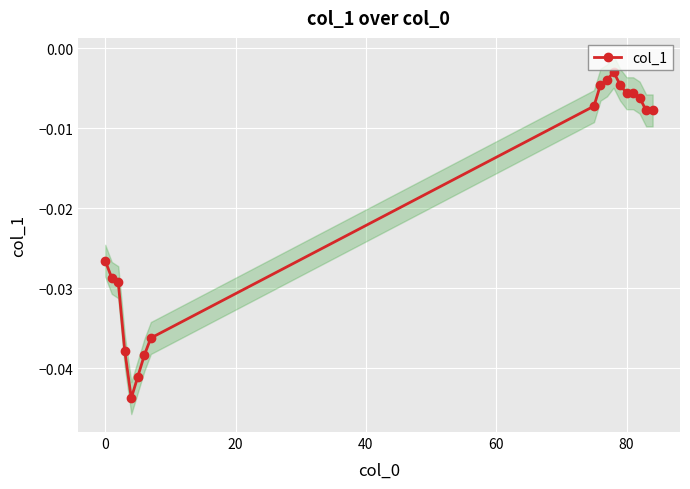

True or false: the data has more than 1 interior local peaks.

False